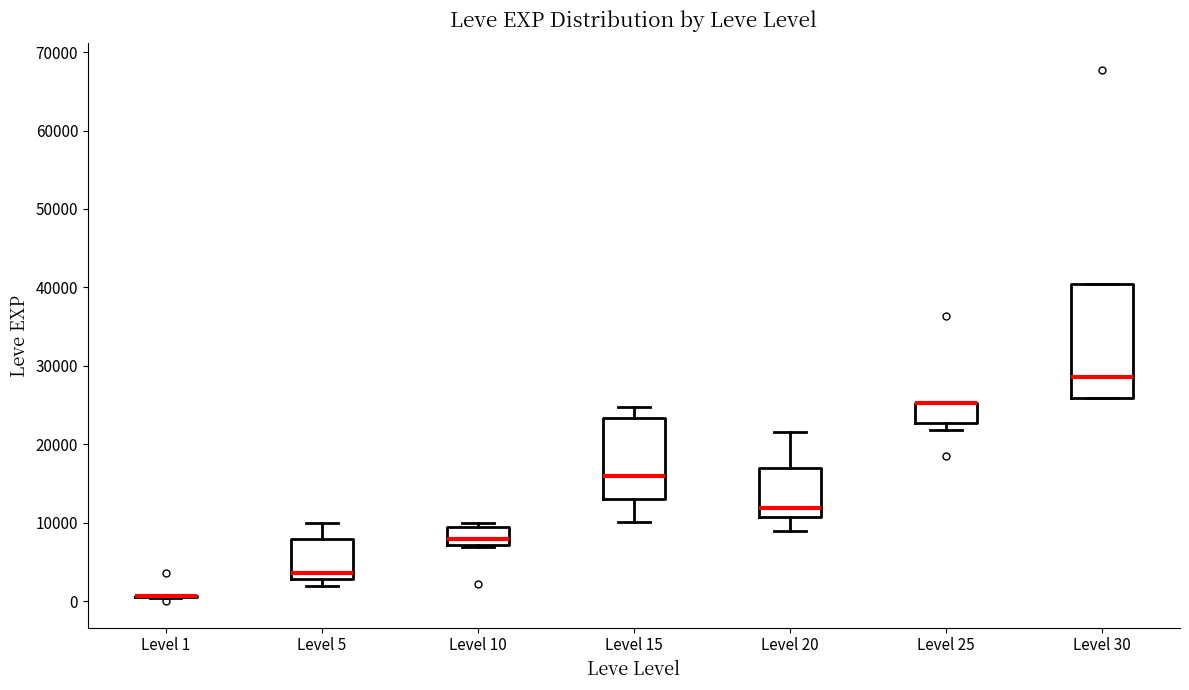

Which box is the tallest, from its lower edge to its upper edge?

Level 30